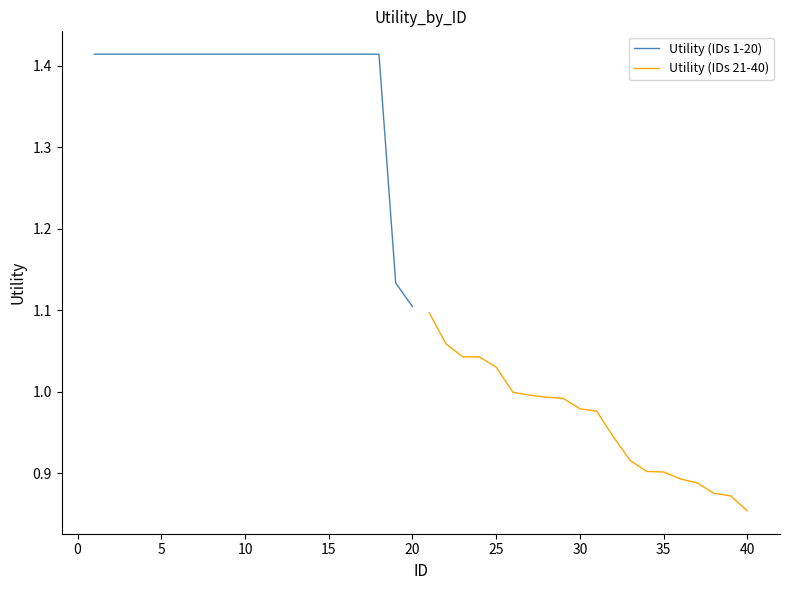

True or false: Utility (IDs 1-20) has more than 1 interior local peaks.

False